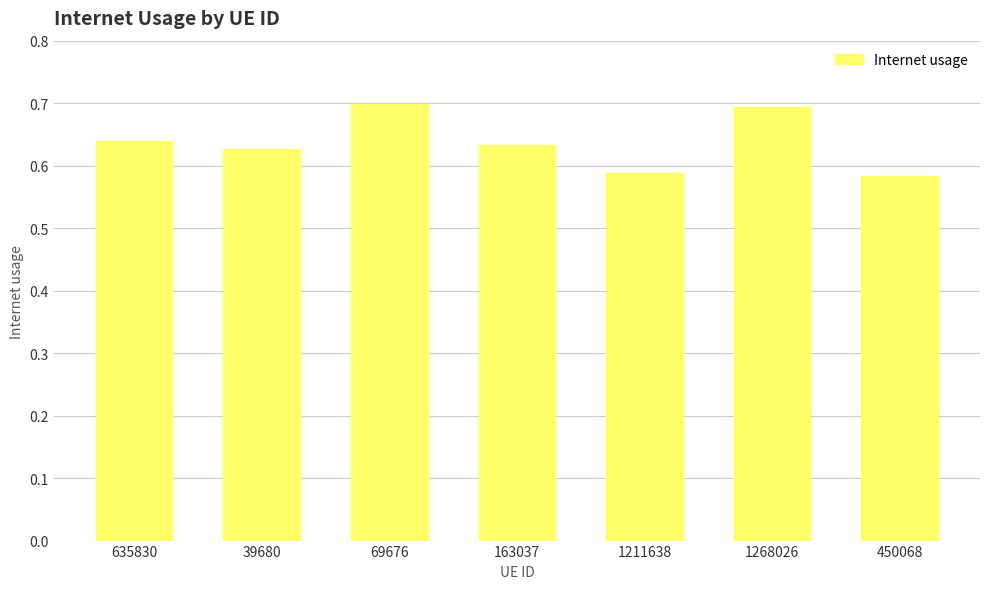

What is the label of the 5th bar from the right?

69676